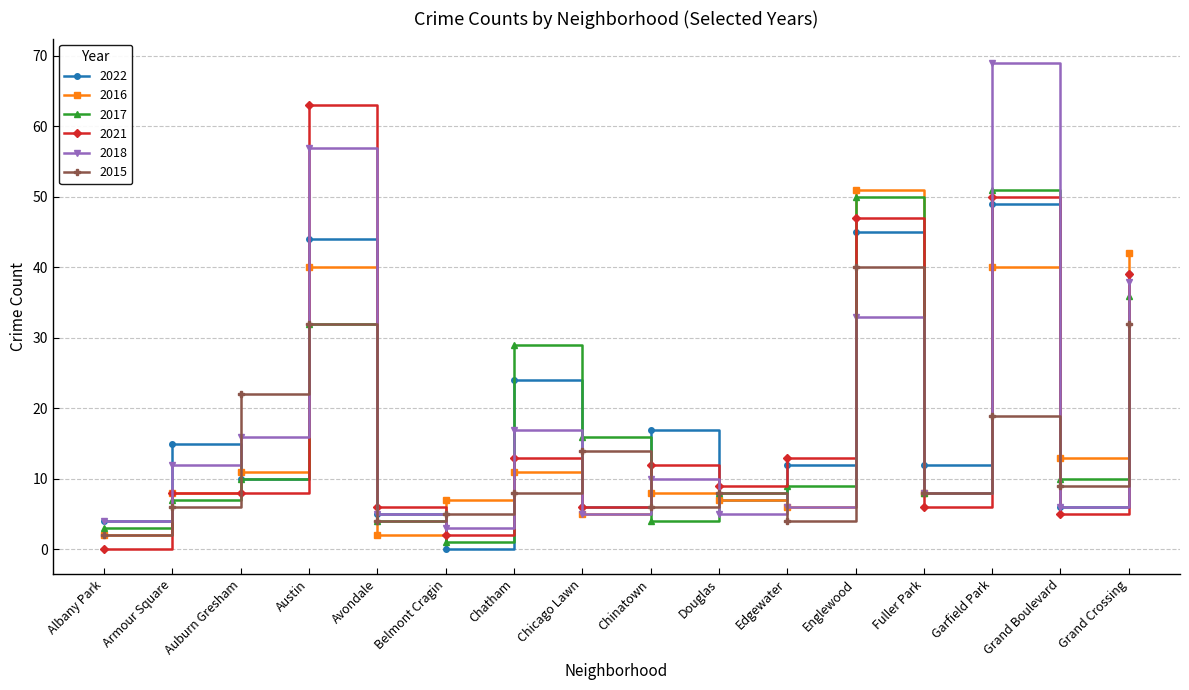

What is the minimum value for 2018?

3